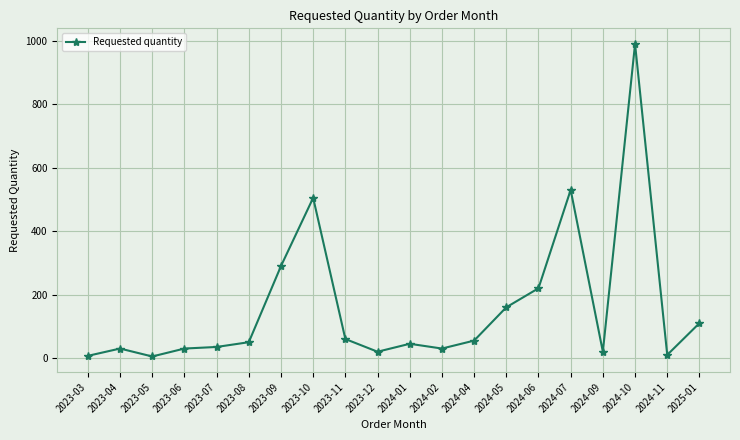

Which has a higher value, 2023-08 or 2023-10?

2023-10